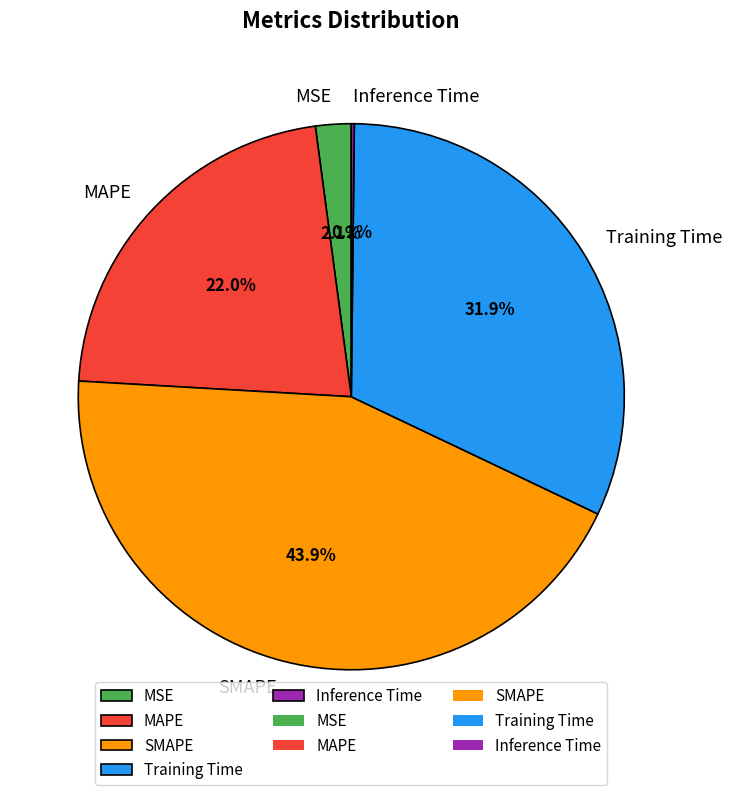

To the nearest percent, what is the combined percentage of SMAPE and MAPE?

66%